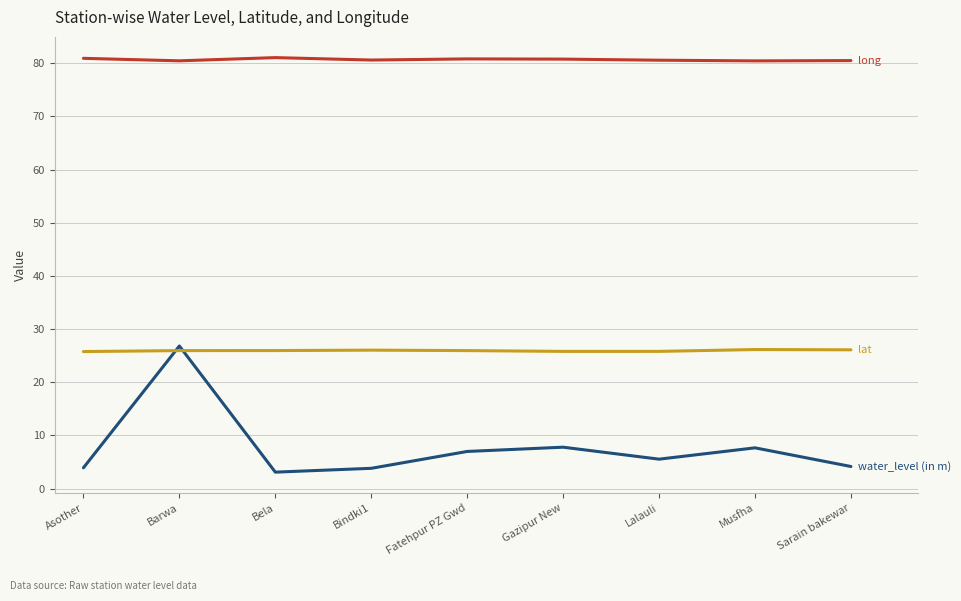

What is the total value across all series at Bindki1?

110.4